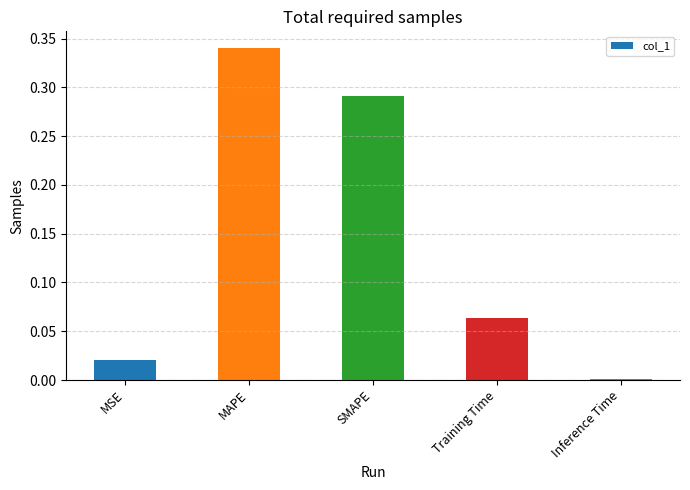

List the labels in order of value, smallest first.

Inference Time, MSE, Training Time, SMAPE, MAPE